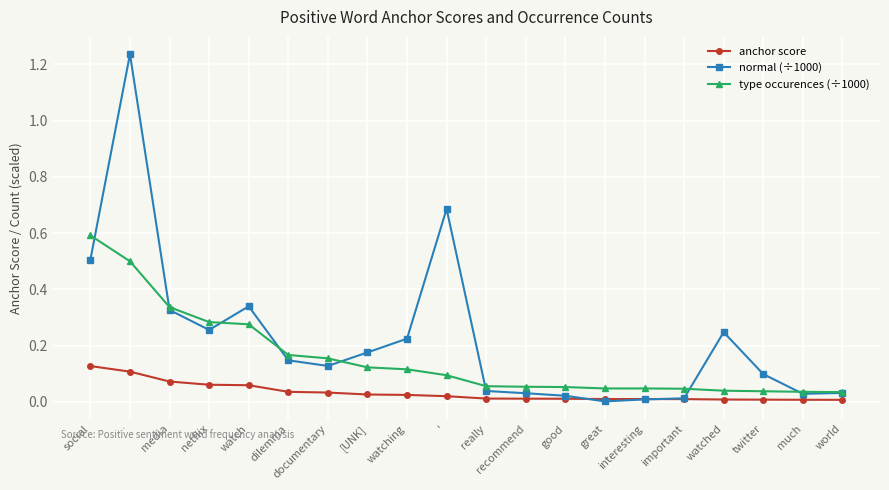

What is the label of the 15th point from the right?

dilemma